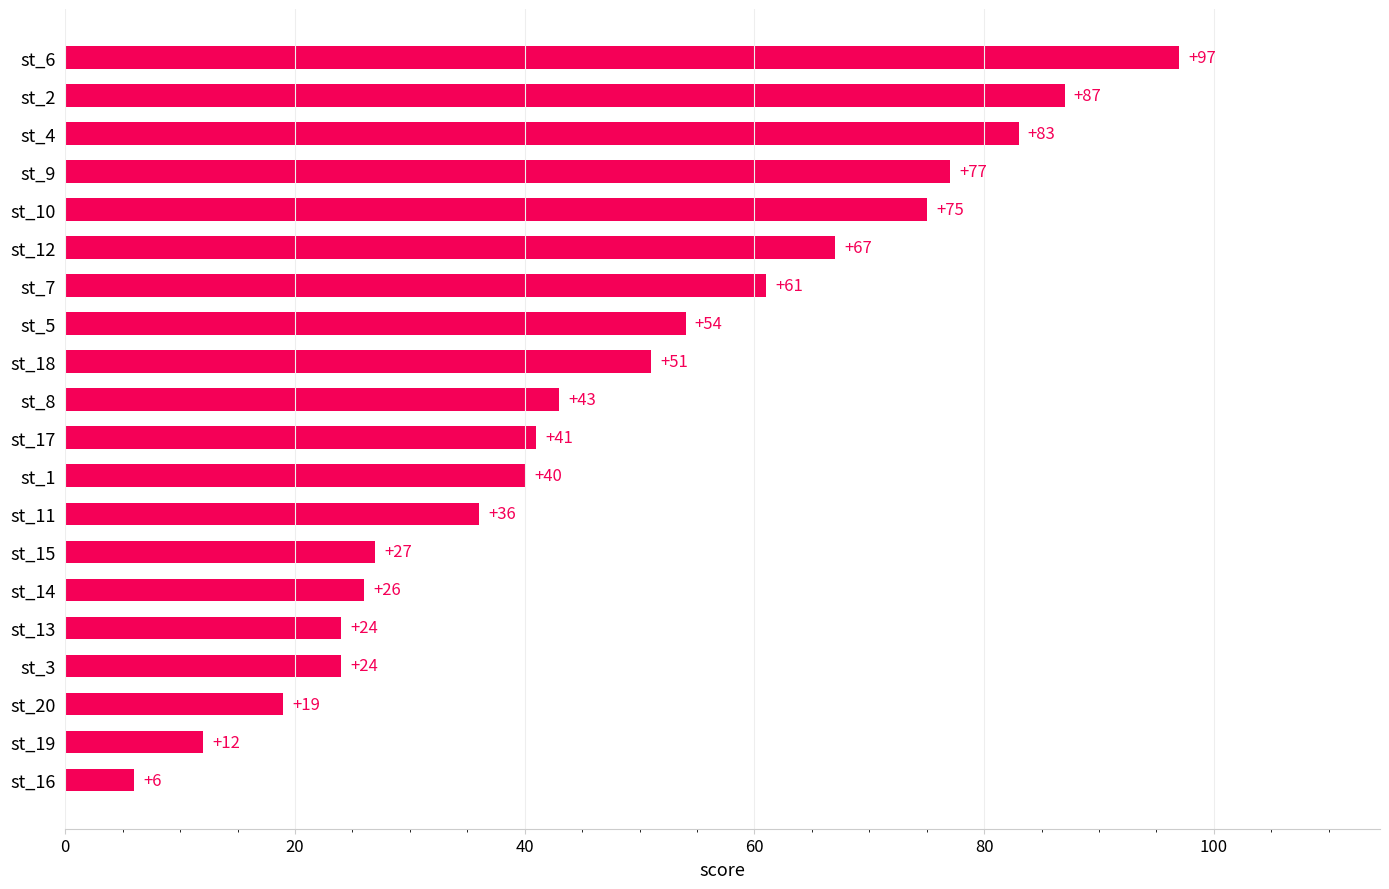

How many categories are shown in the chart?

20